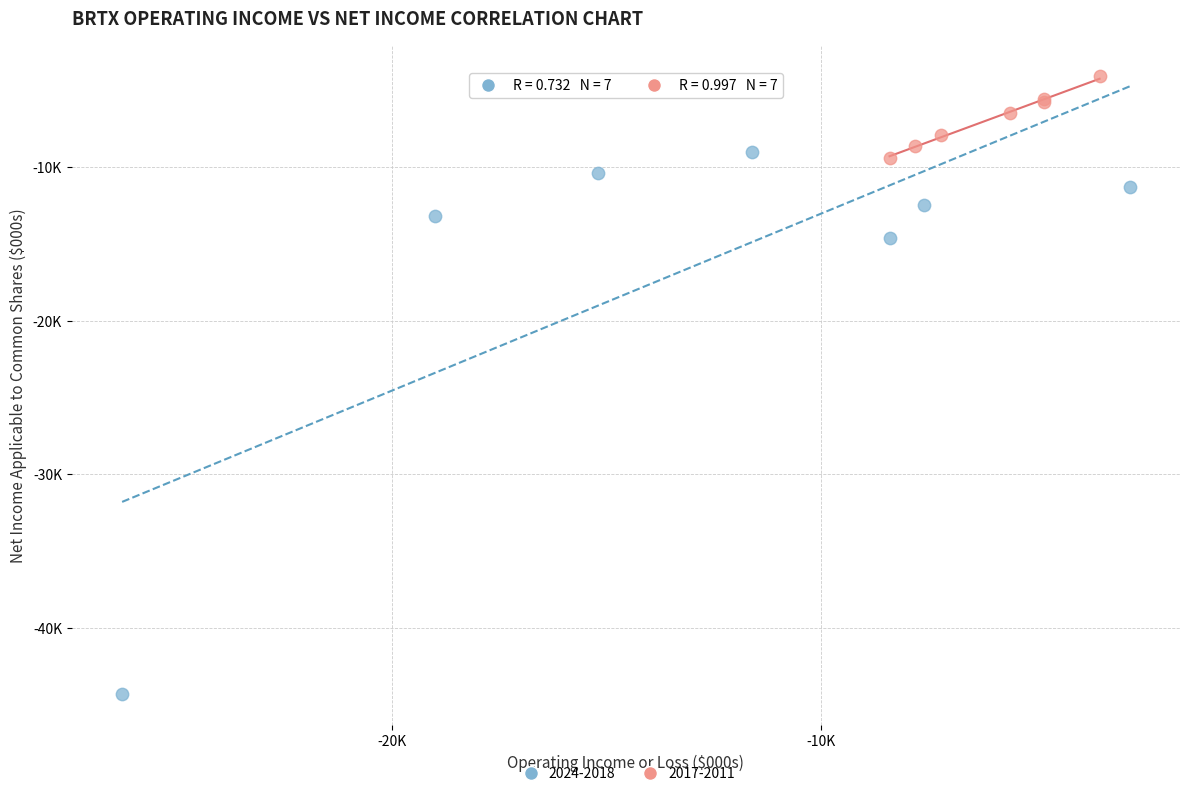

Which series reaches the minimum Y coordinate?

2024-2018